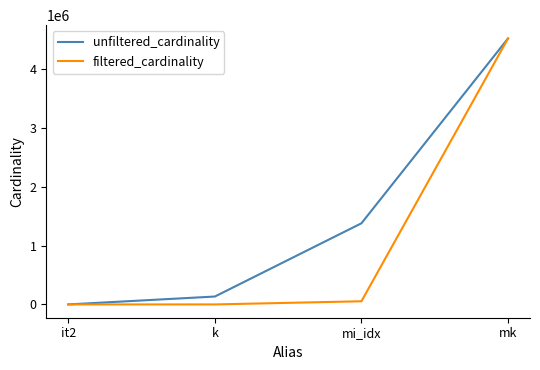

Rank the series by their average value, from highest to lowest.

unfiltered_cardinality, filtered_cardinality